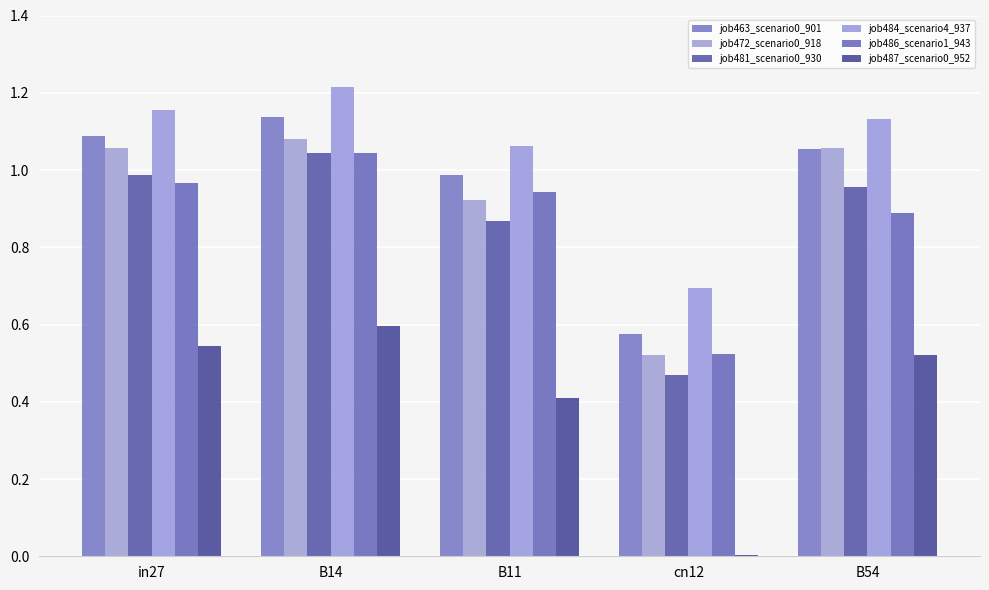

What is the difference between the second highest and minimum values in the job484_scenario4_937 series?

0.5